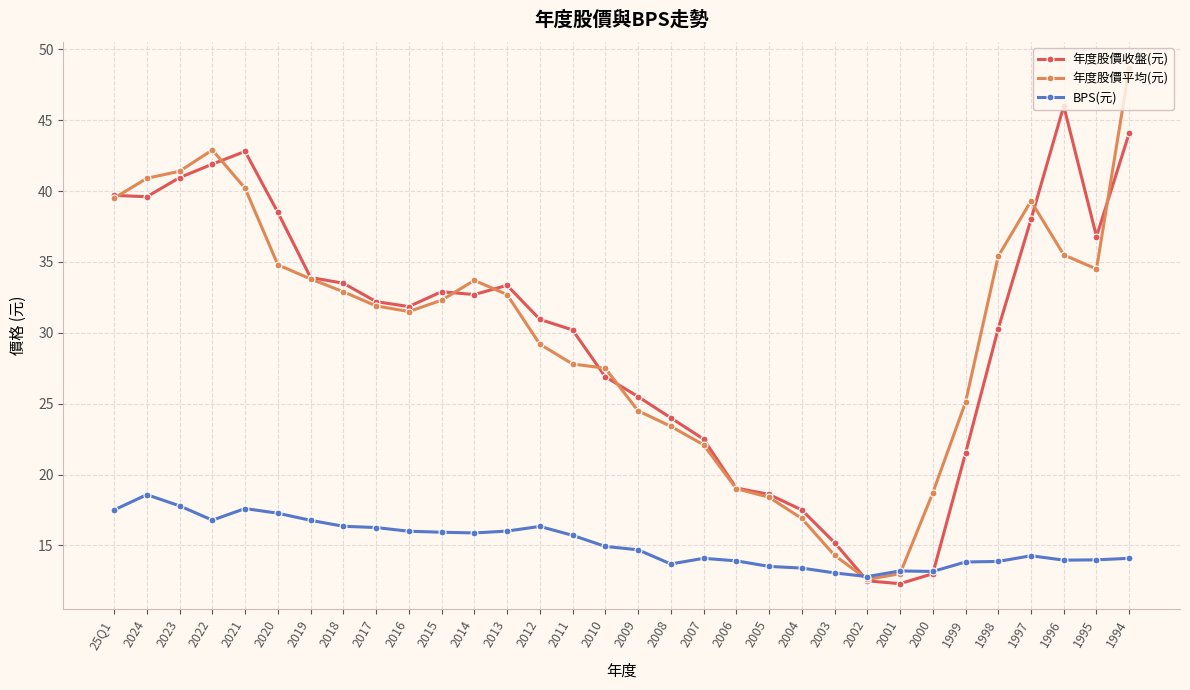

Where is 年度股價平均(元) nearest to the value 30?

2012